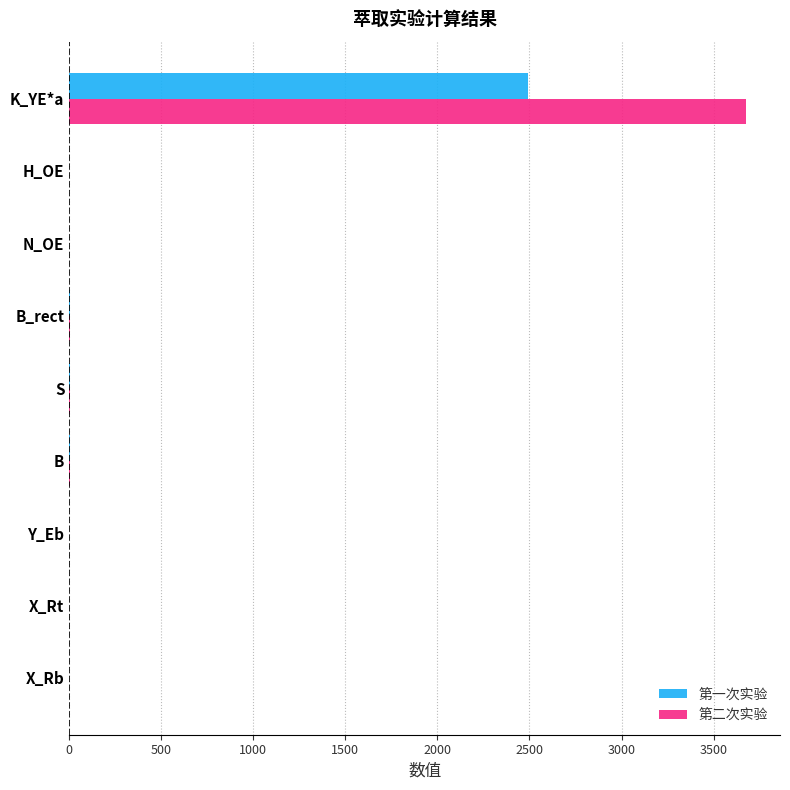

The 第二次实验 series shows 0.0 at X_Rb. True or false?

True